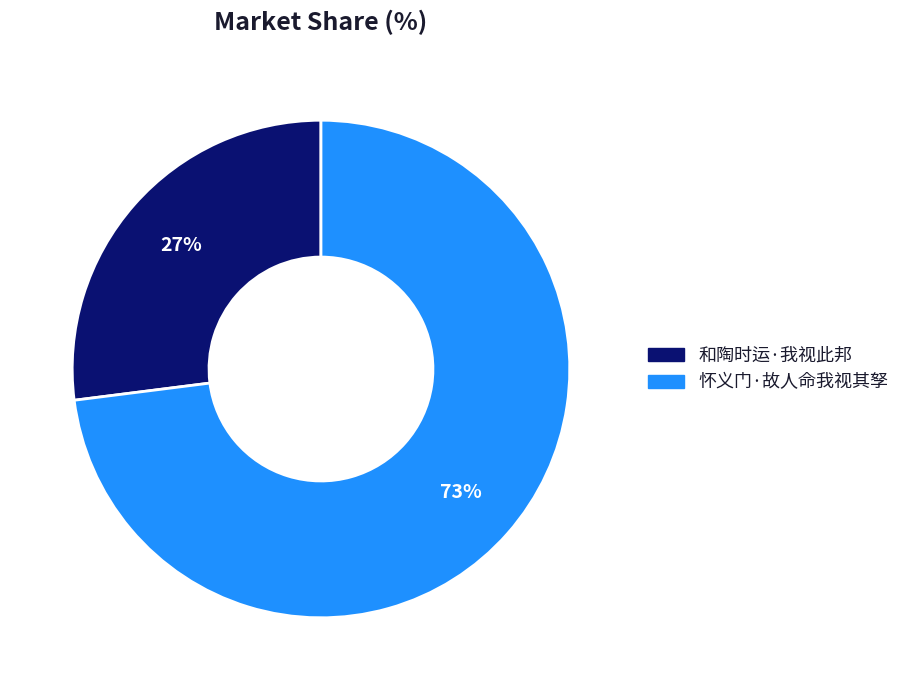

What is the smallest slice in the pie chart?

和陶时运·我视此邦